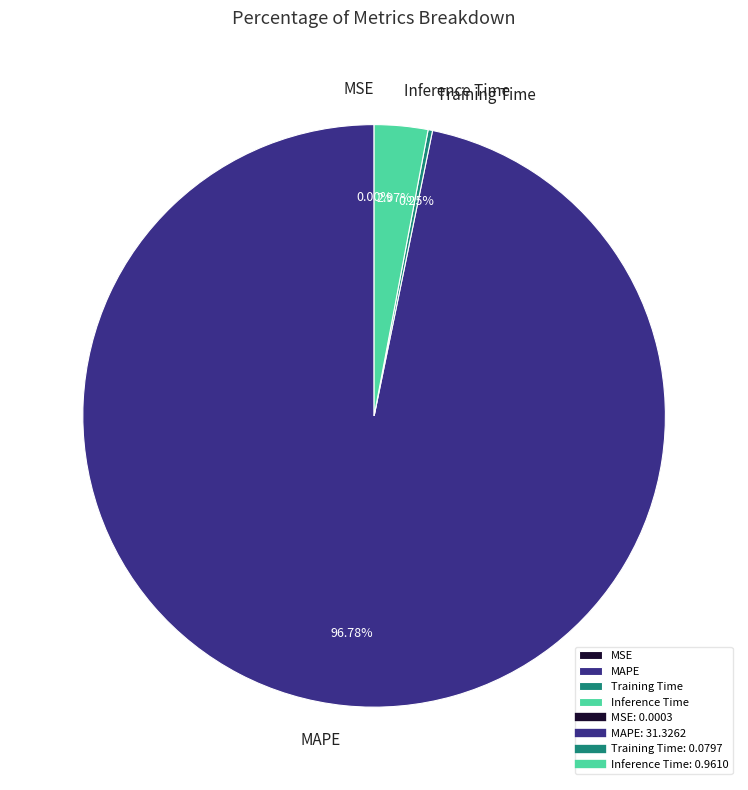

Which category has the biggest portion of the pie?

MAPE